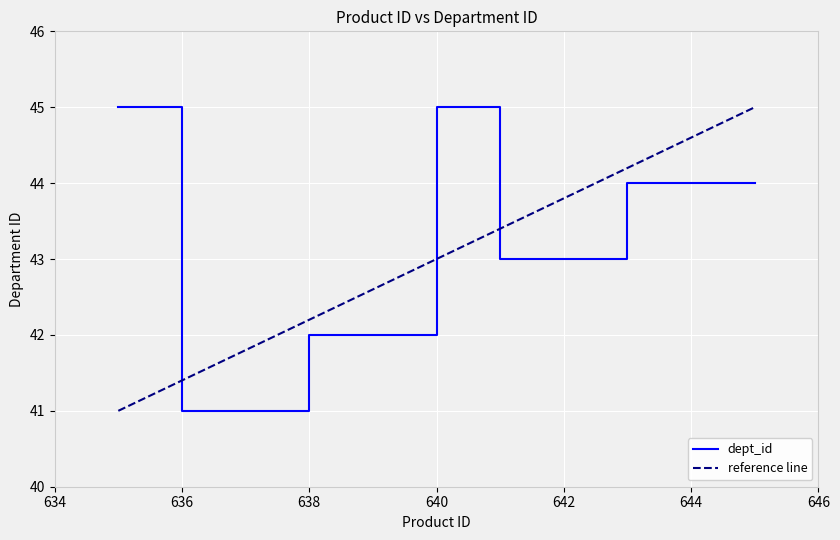

The value of dept_id at 638 is 42. True or false?

True